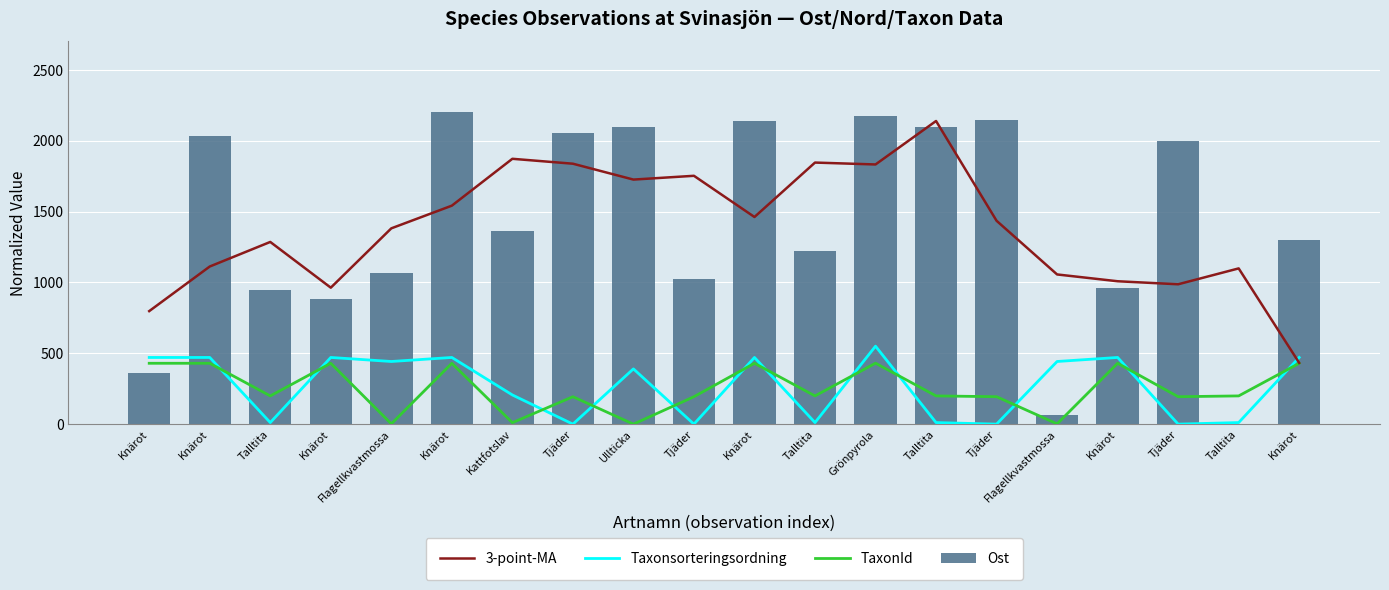

Between Talltita and Grönpyrola, which series saw the biggest shift?

Ost